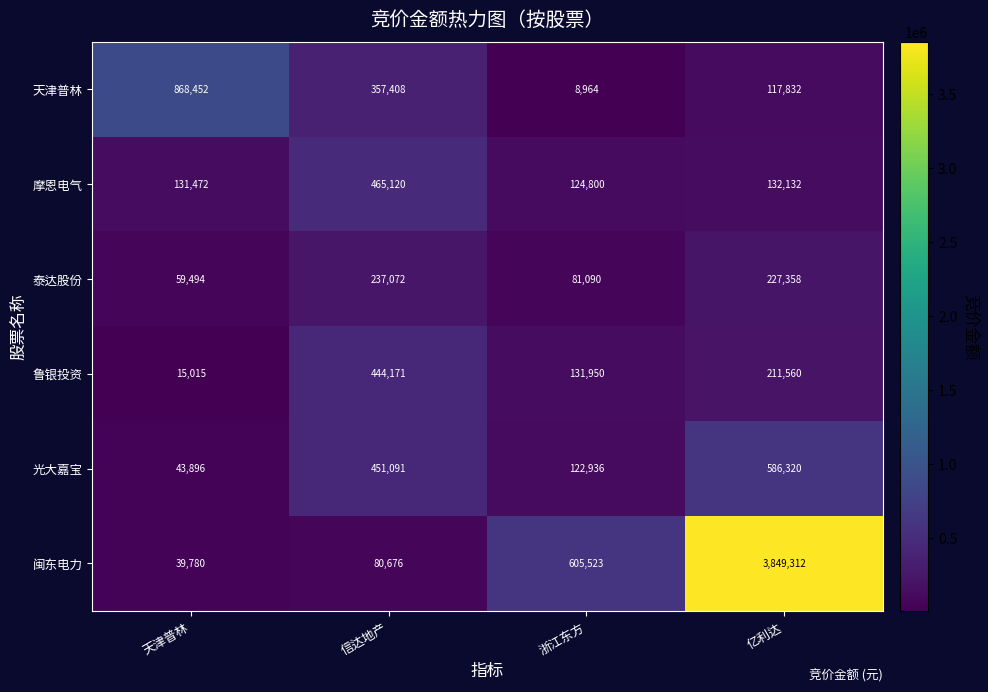

At how many categories does at least one series exceed 2221931?

1